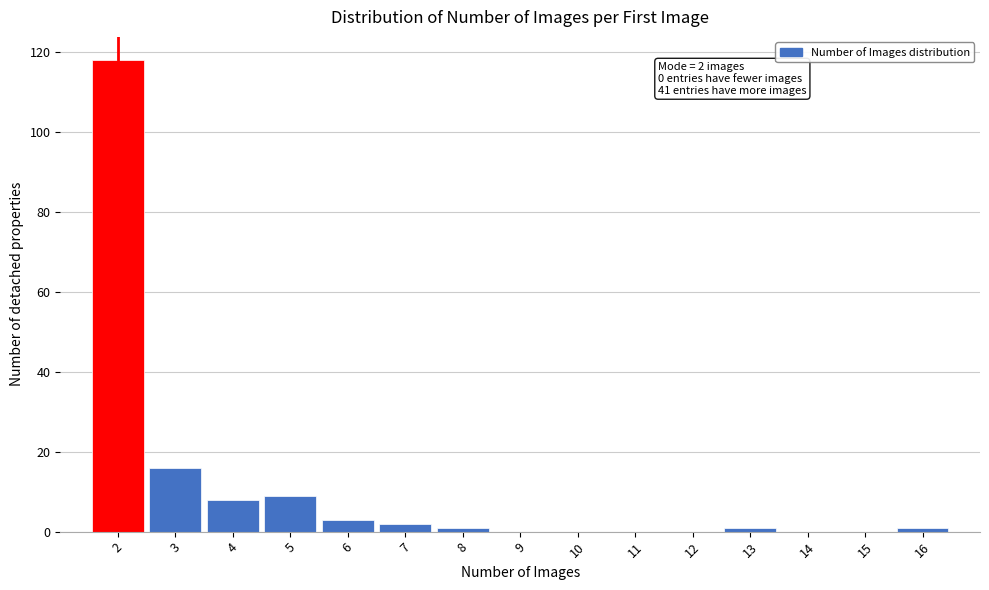

Over which range of the x-axis is the bar tallest?

1.5 to 2.5